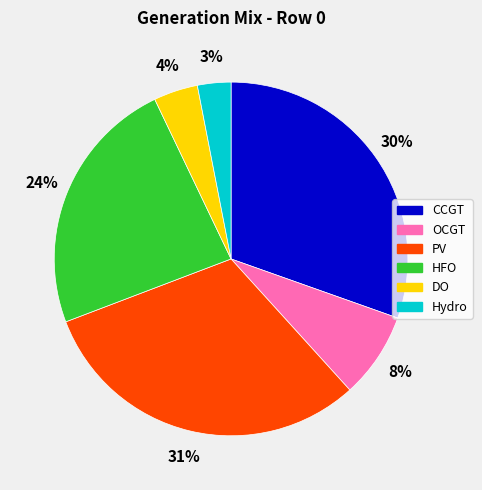

Which category has the biggest portion of the pie?

PV